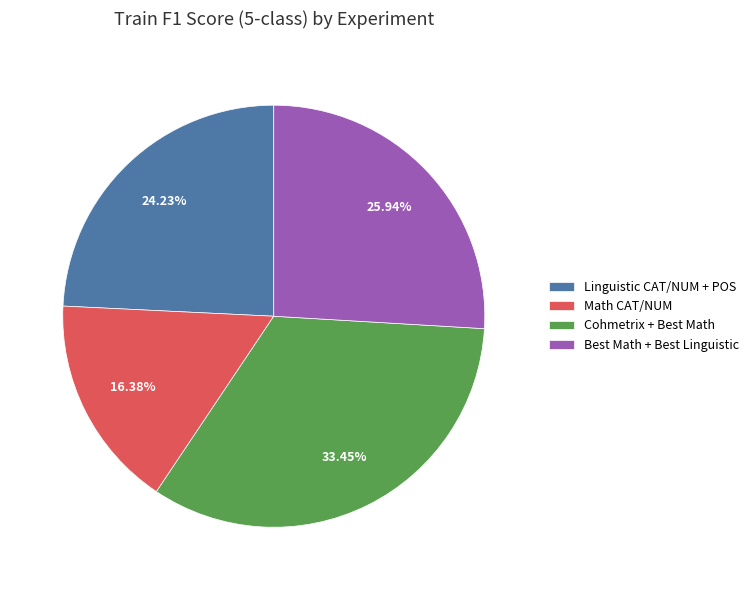

What is the largest slice in the pie chart?

Cohmetrix + Best Math